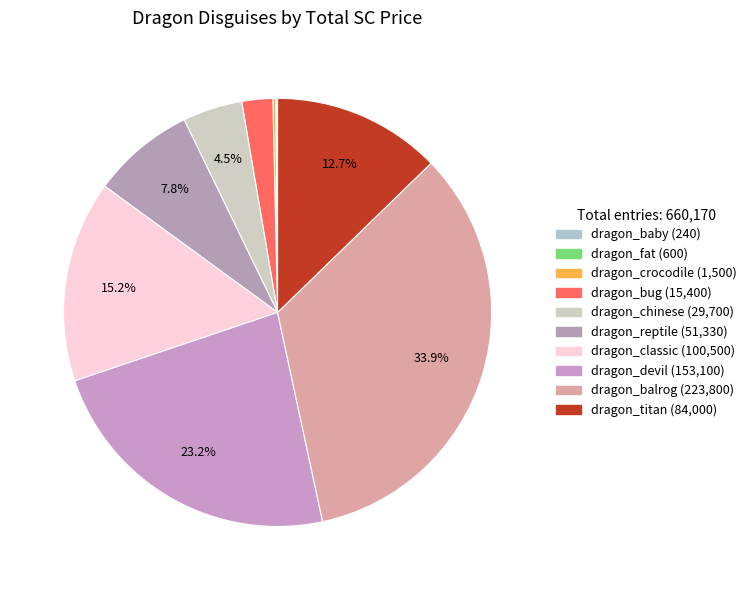

Rank the categories by value from highest to lowest.

dragon_balrog, dragon_devil, dragon_classic, dragon_titan, dragon_reptile, dragon_chinese, dragon_bug, dragon_crocodile, dragon_fat, dragon_baby